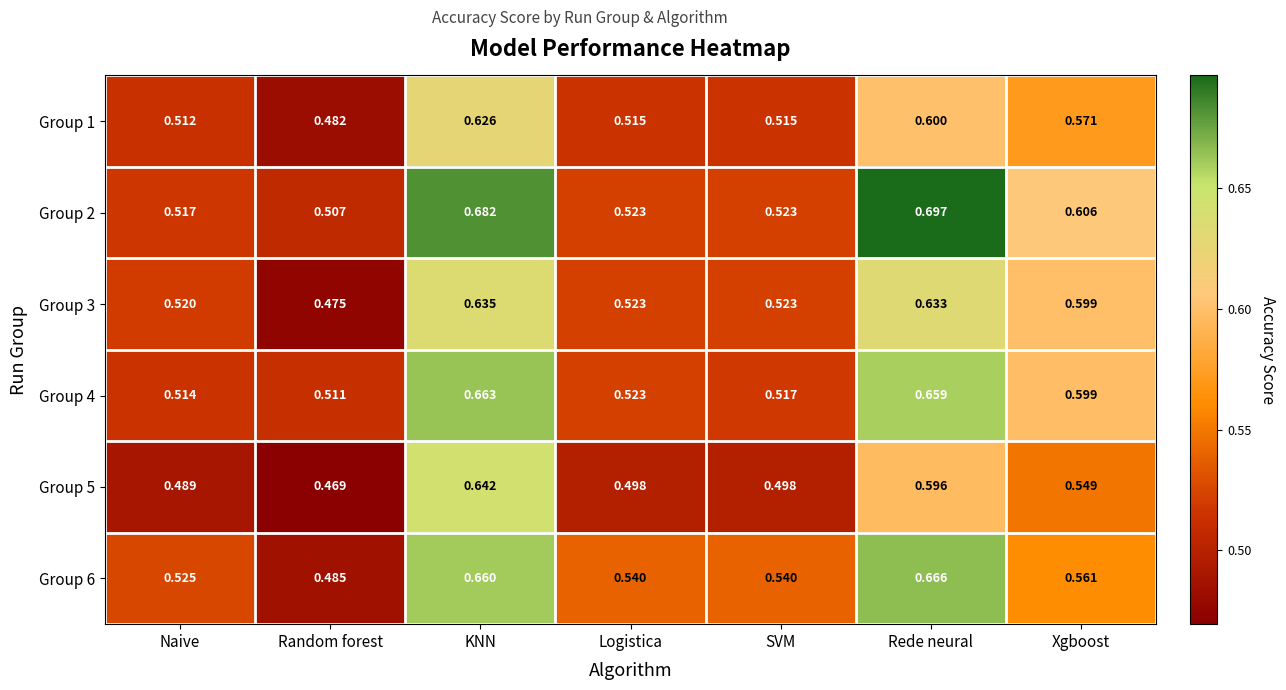

At which category is the sum across all series the highest?

KNN